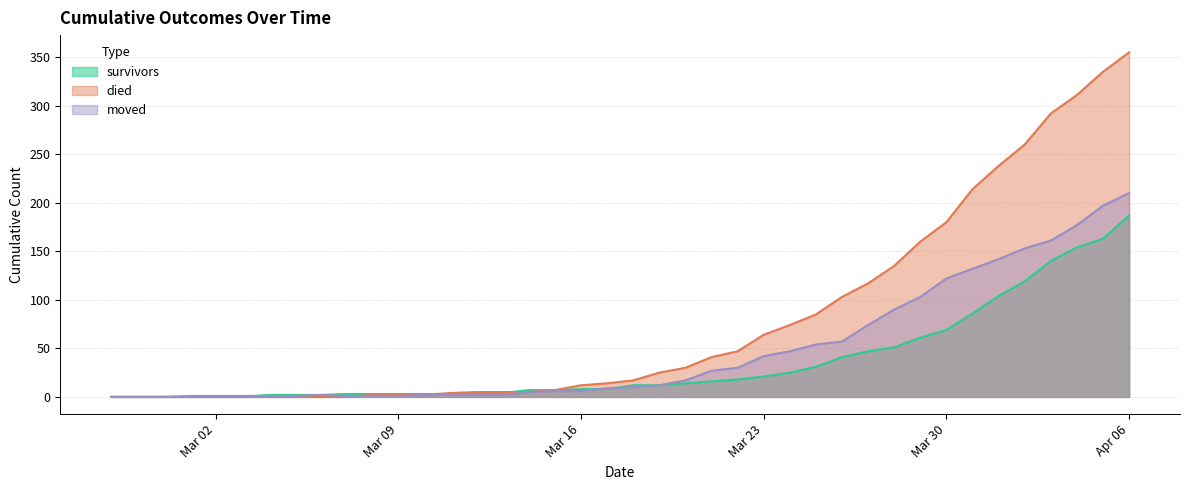

The moved series shows 13 at Mar 23. True or false?

False